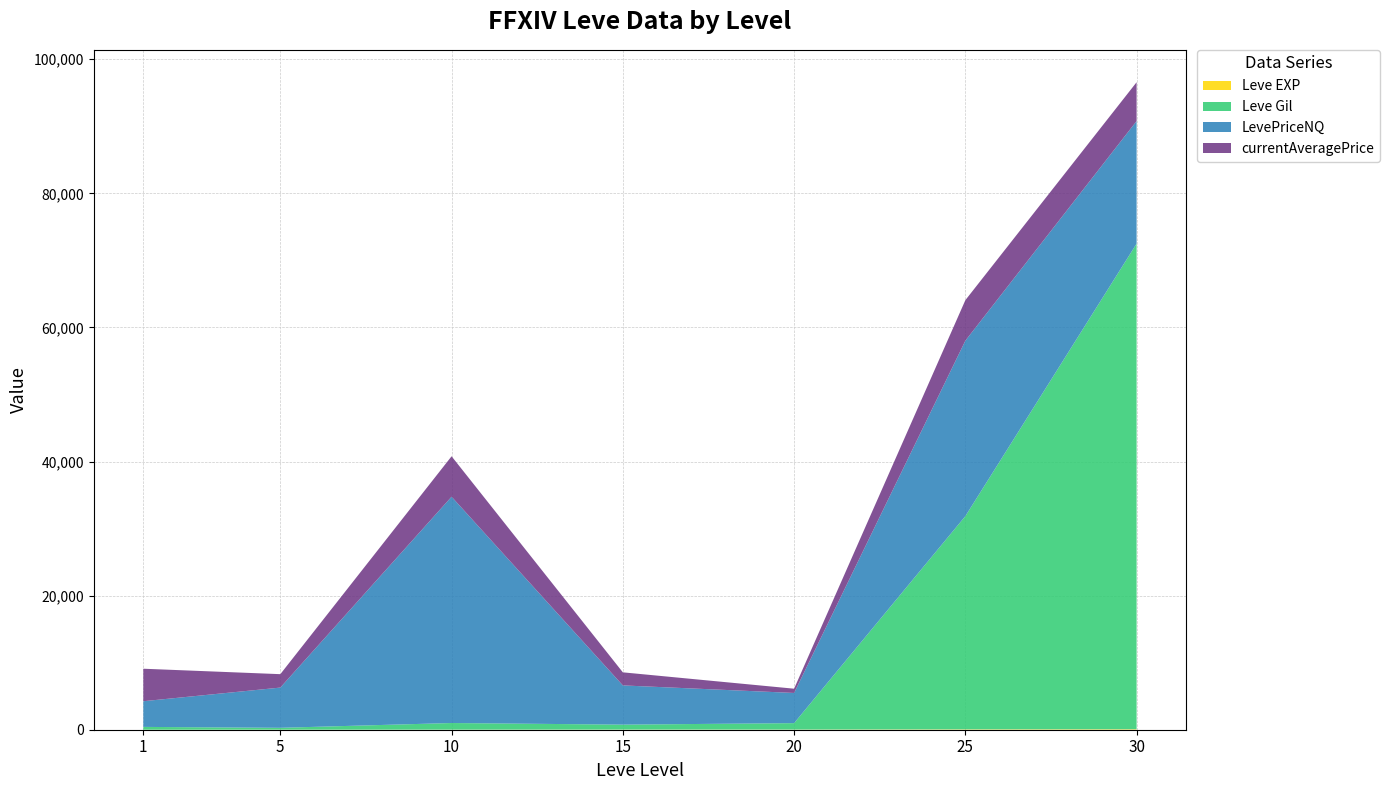

Reading left to right, extract all data points from this chart.

Leve EXP: 1=1	5=6	10=10	15=19	20=22	25=55	30=72
Leve Gil: 1=420	5=280	10=990	15=740	20=960	25=31800	30=72430
LevePriceNQ: 1=3830	5=6000	10=33750	15=5850	20=4500	25=26168	30=18279
currentAveragePrice: 1=4847	5=2000	10=6033	15=1950	20=637	25=6043	30=5793